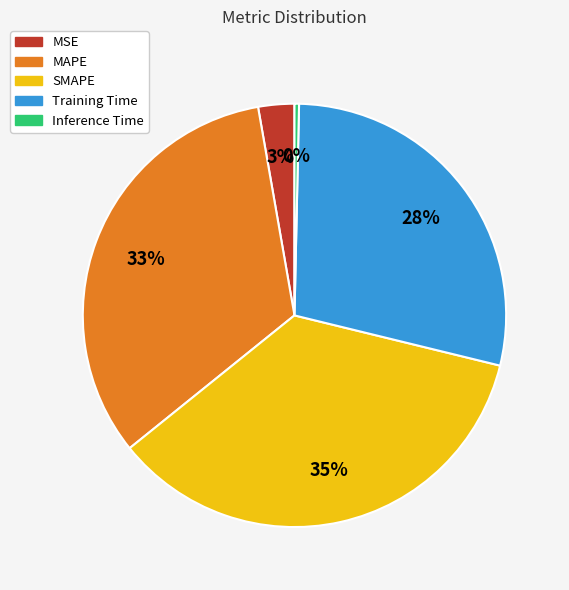

True or false: Training Time accounts for 34% of the total.

False